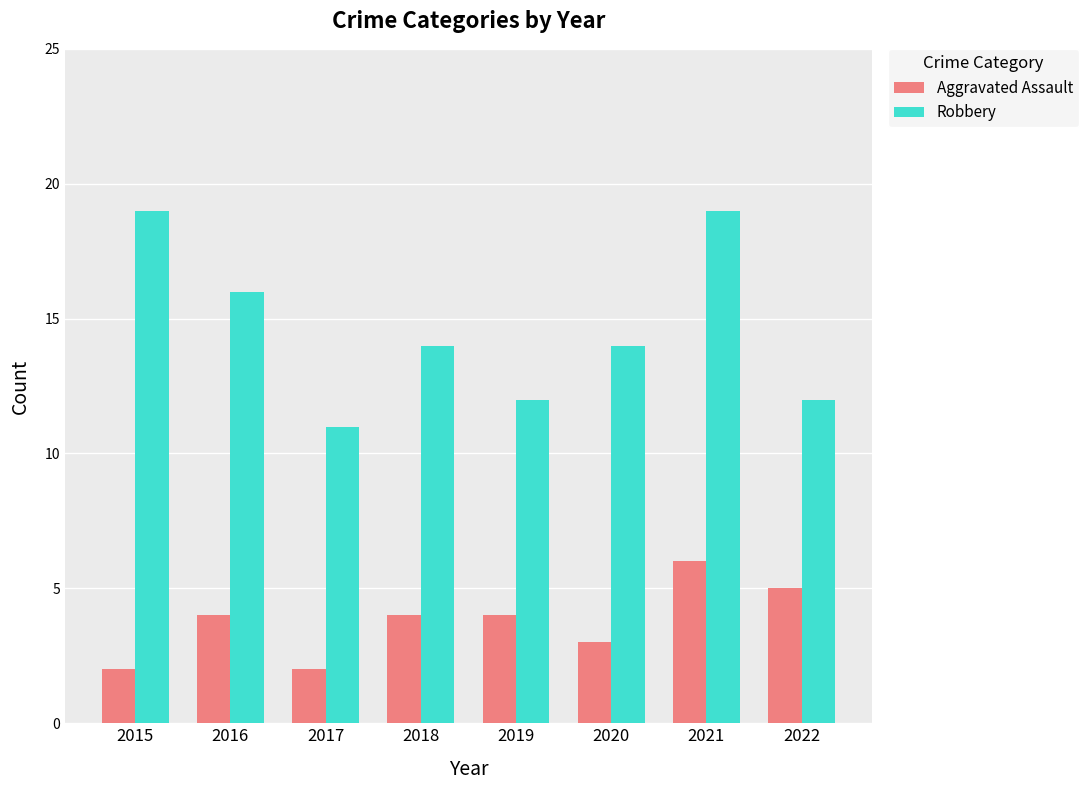

What is the maximum value for Robbery?

19